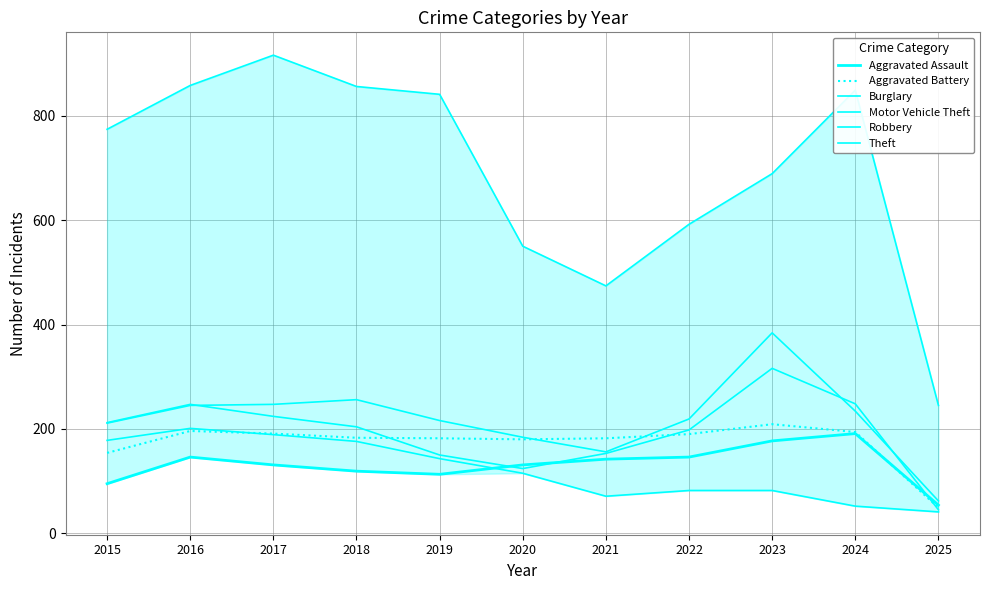

Where does the Aggravated Assault series first go above 131?

2016